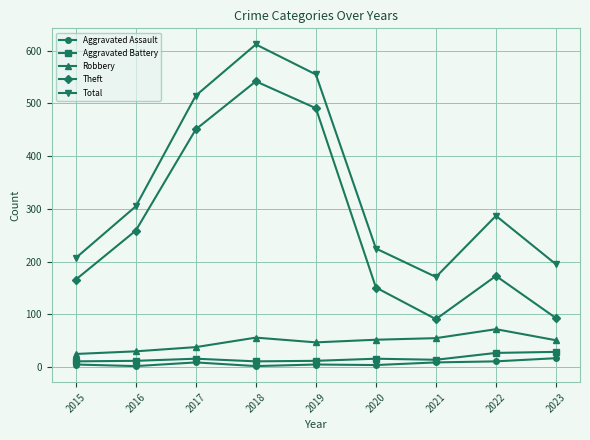

What is the difference between the second highest and minimum values in the Aggravated Assault series?

9